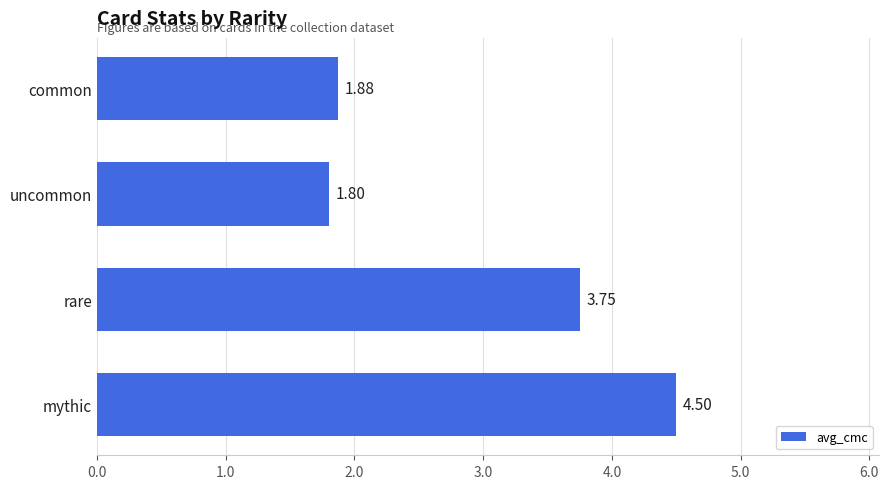

Rank the categories by value from highest to lowest.

mythic, rare, common, uncommon